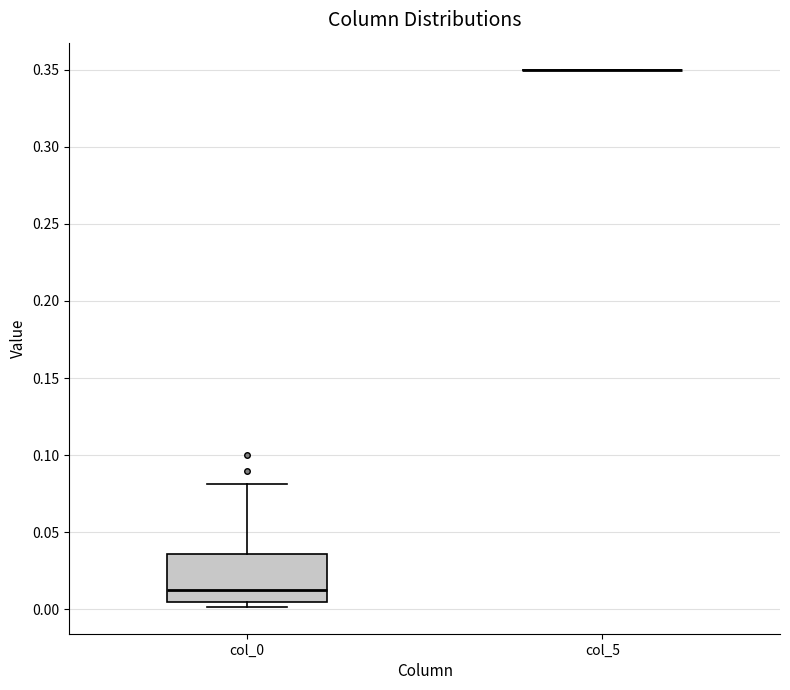

Reading left to right, transcribe this box plot: for each box, give where its median line is, the range the box spans, and where its two whiskers end, as read against the y-axis. The values are not printed on the chart, so give them approximately, as read against the axis.

col_0: median 0.015, box 0.005 to 0.035, whiskers 0.000 to 0.080
col_5: box collapsed to a line at 0.350, whiskers 0.350 to 0.350